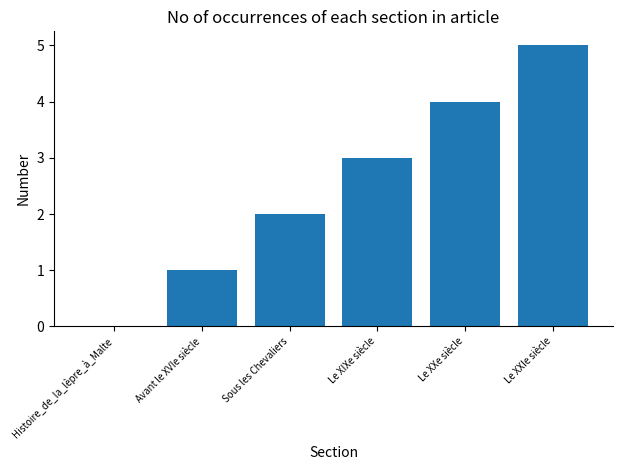

Which has a higher value, Histoire_de_la_lèpre_à_Malte or Avant le XVIe siècle?

Avant le XVIe siècle